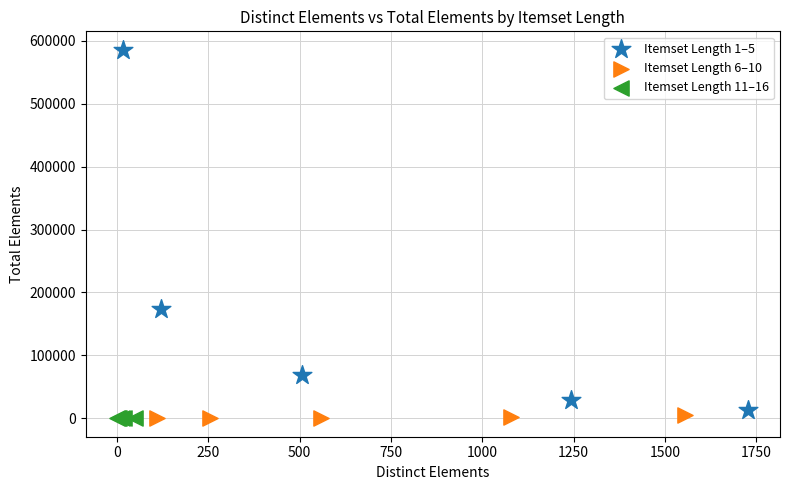

Which series has the largest Y range (max minus min)?

Itemset Length 1–5